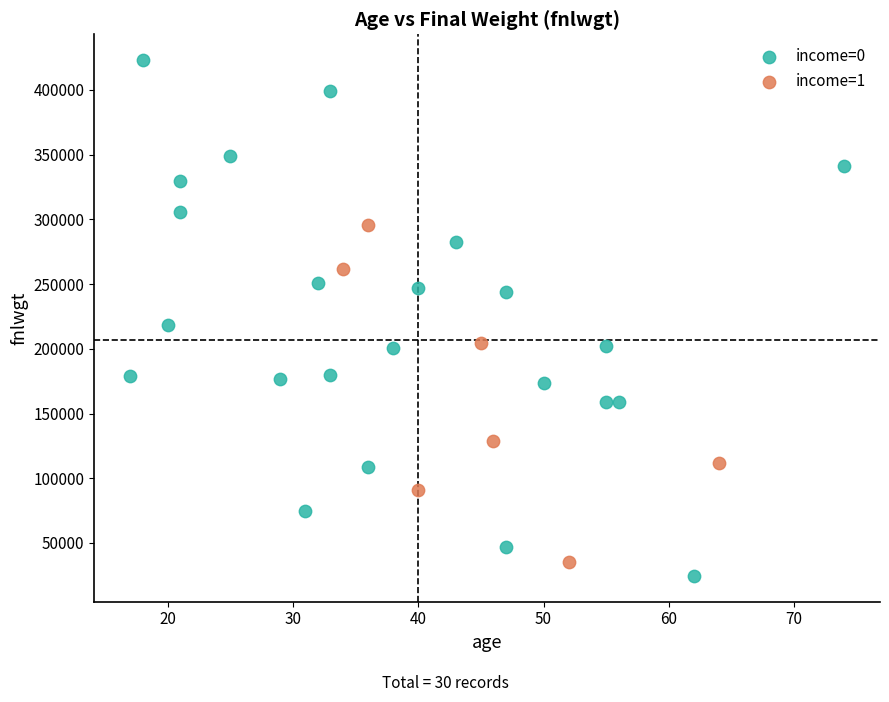

Which series has the widest spread of Y values?

income=0